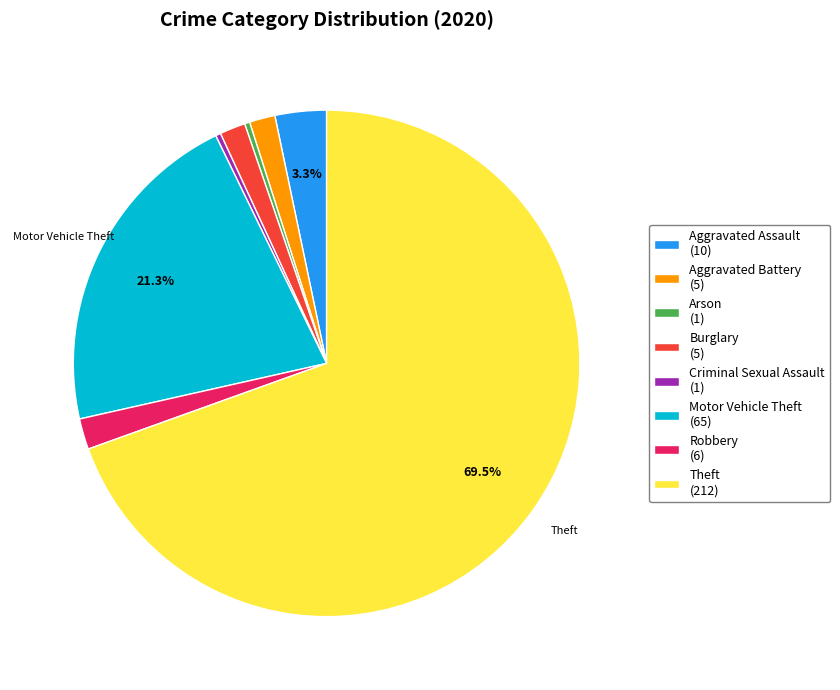

Which slice is the largest?

Theft (212)